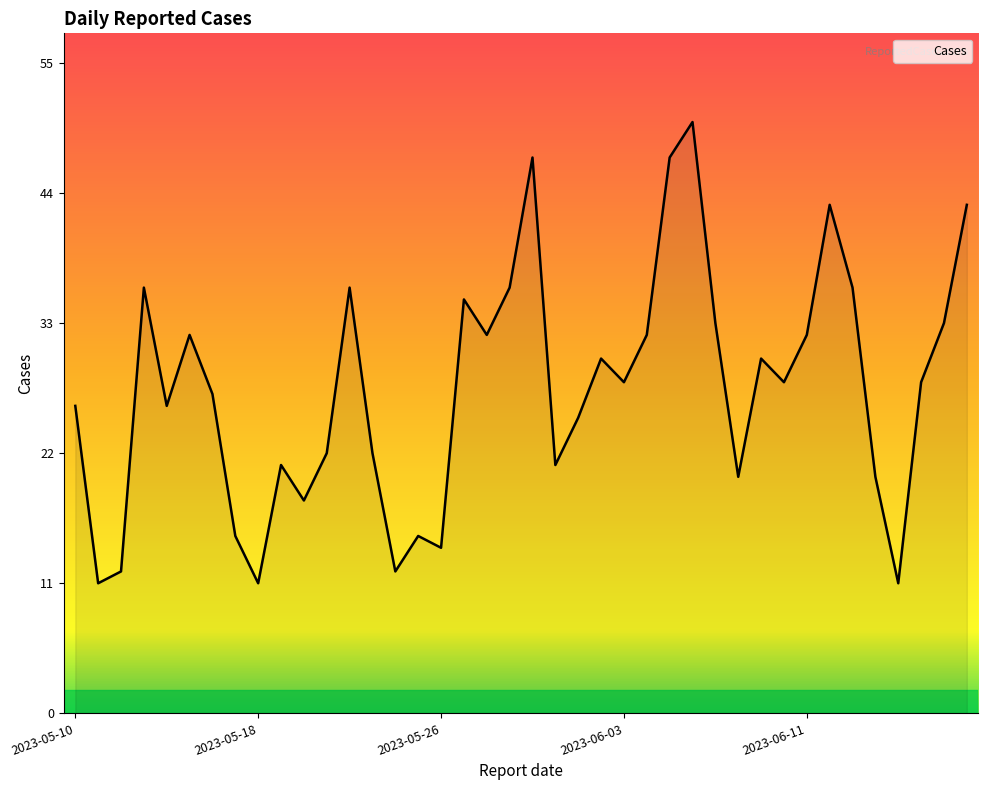

What is the sum of all values?

1096